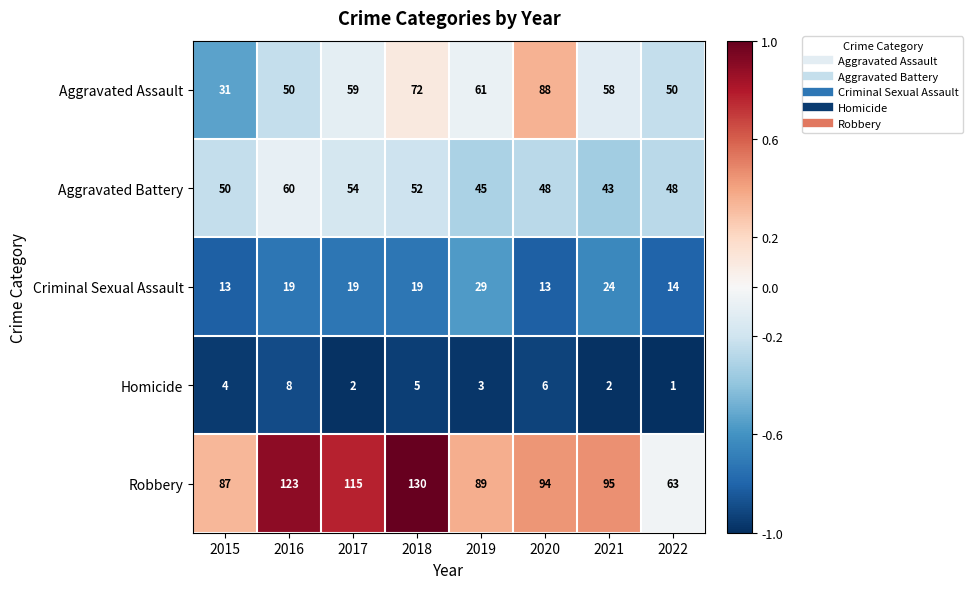

At 2015, list the series in order from smallest to largest.

Homicide, Criminal Sexual Assault, Aggravated Assault, Aggravated Battery, Robbery